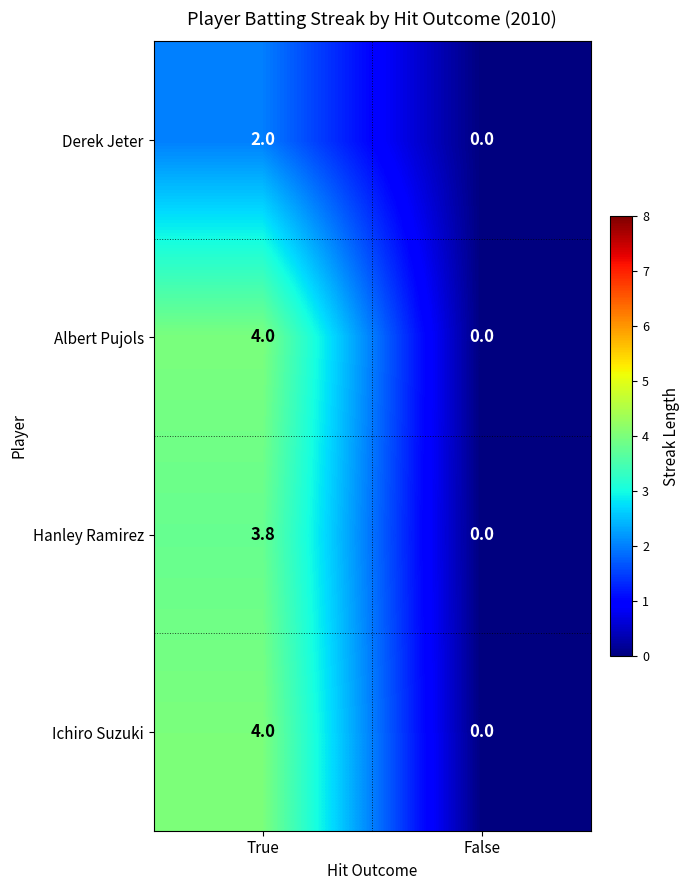

What is the maximum value shown in the chart?

4.0